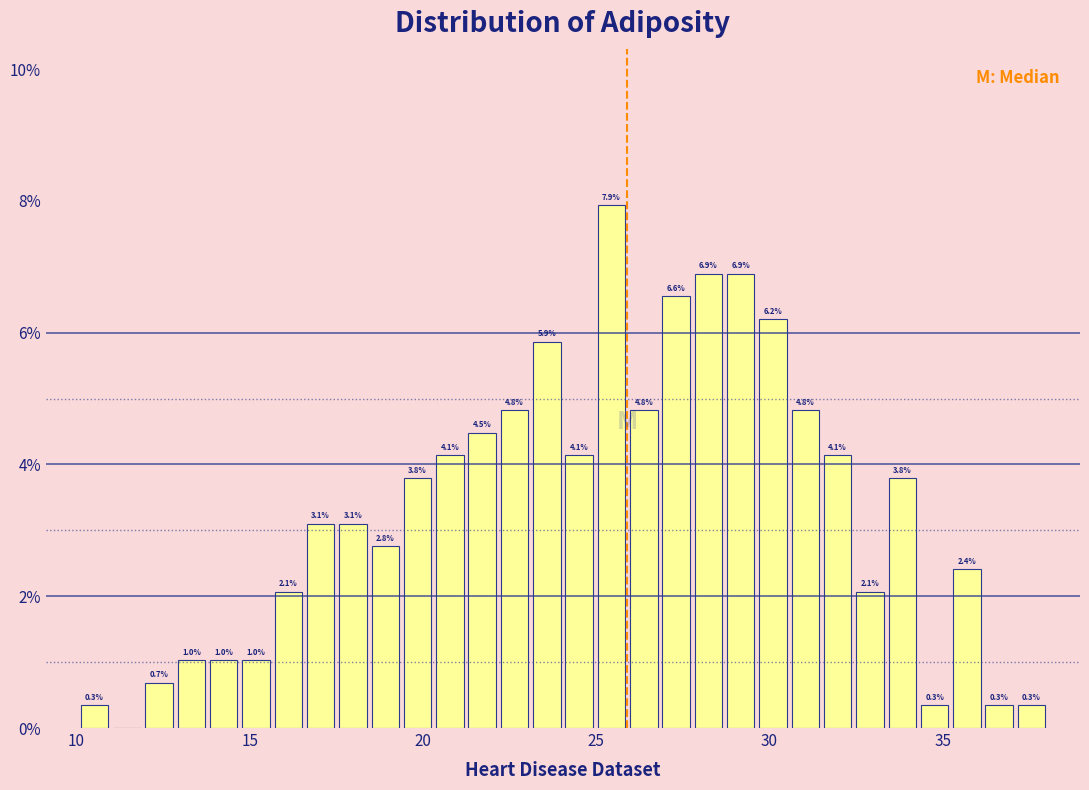

Around what value on the x-axis is the tallest bar? Give the approximate position of its centre, as read against the axis.

25.5